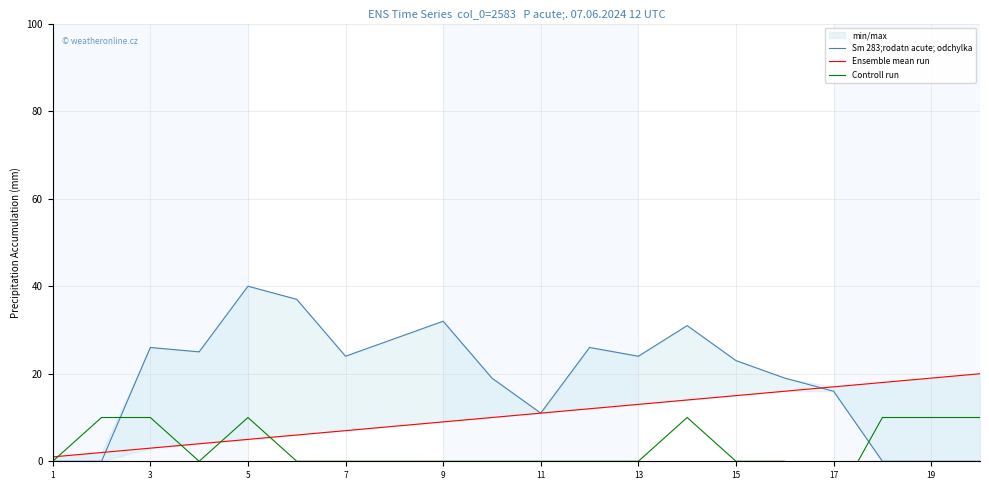

How many positive values does the Controll run series have?

7